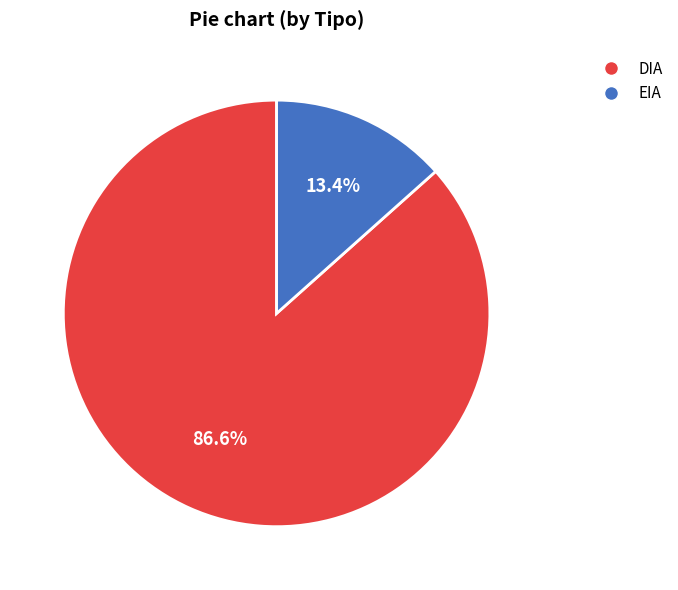

To the nearest percent, what is the difference between the largest and smallest slice percentages?

73%